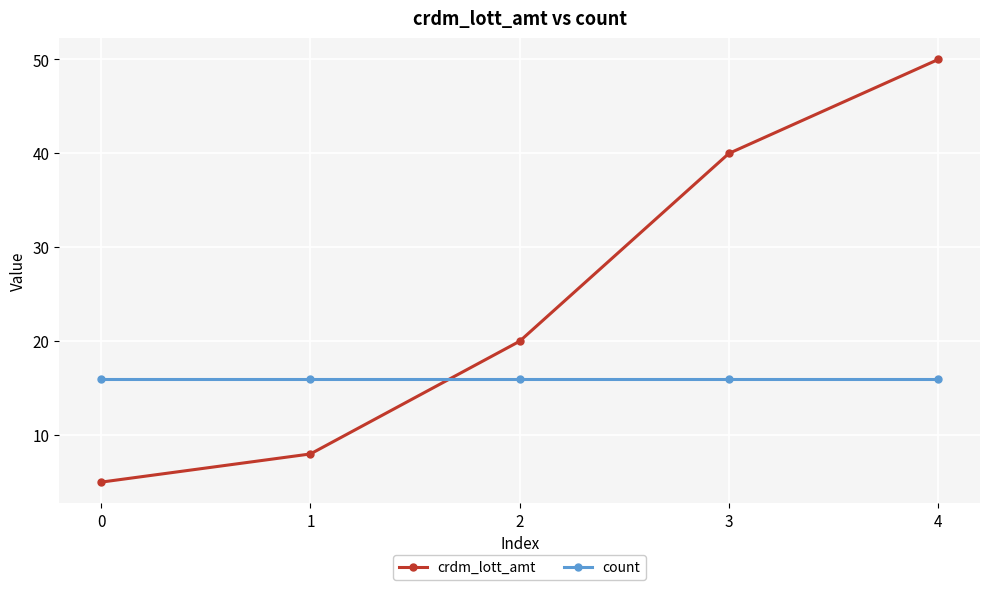

What is the value of the crdm_lott_amt point at the 3rd from the left?

20